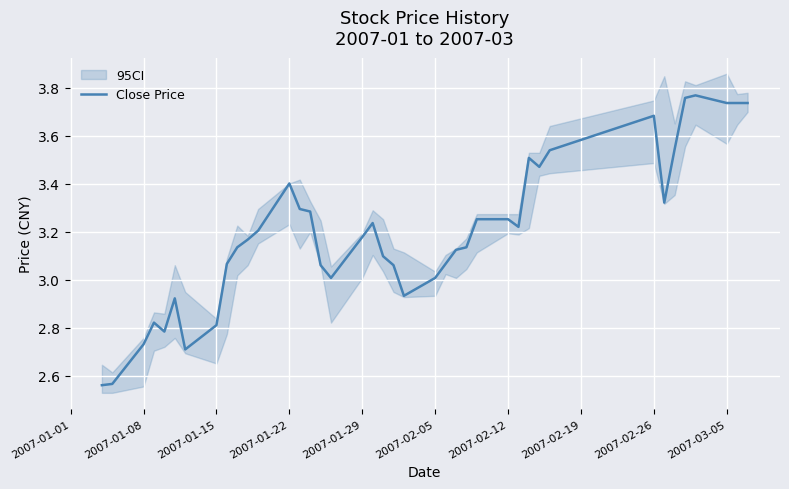

What is the maximum value shown in the chart?

3.8